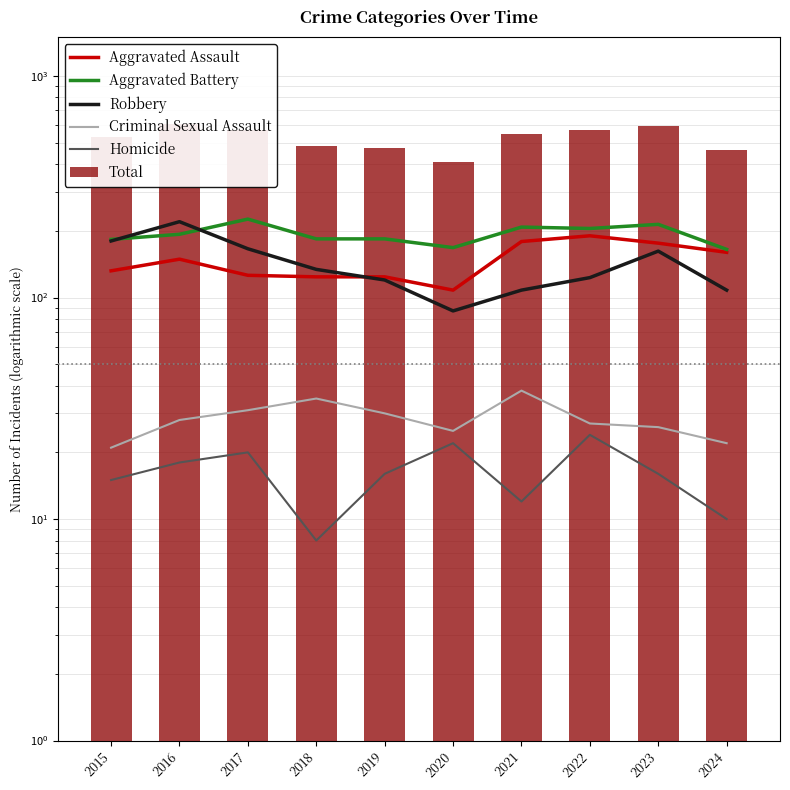

How many values in the Aggravated Assault series are below 149?

5